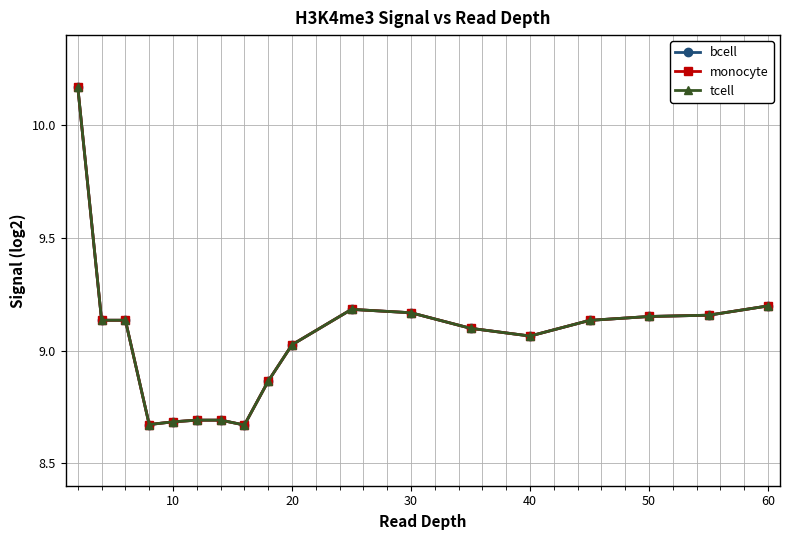

True or false: monocyte has more than 0 points higher than both neighbors.

True